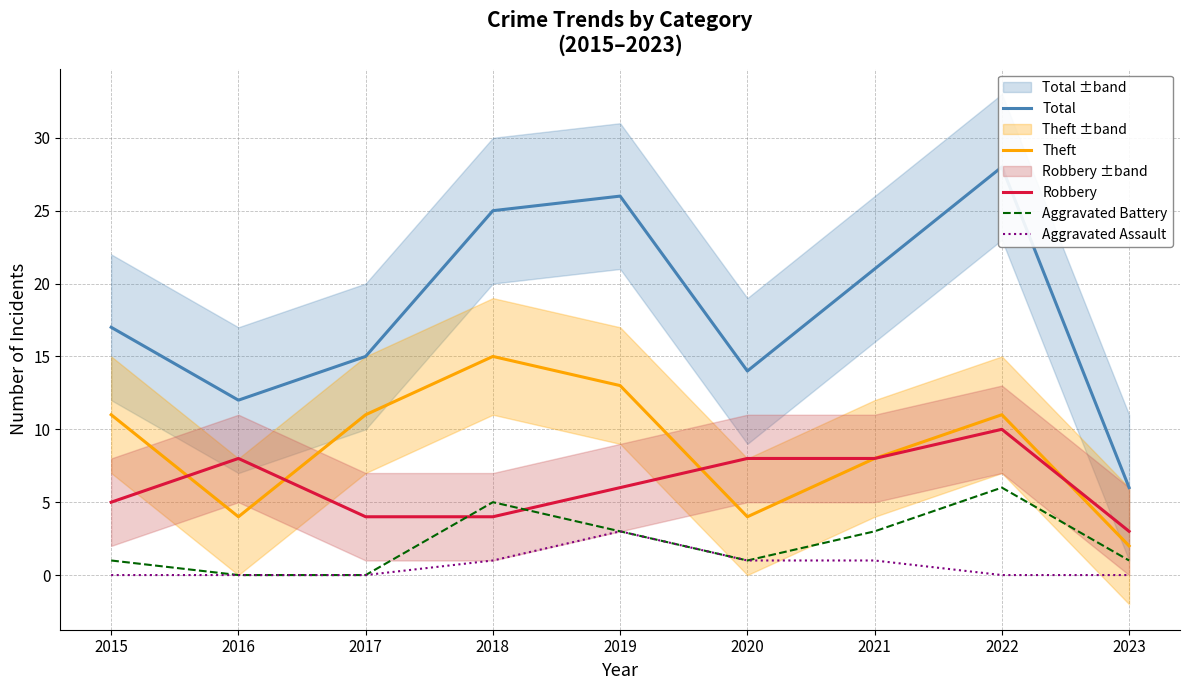

What is the sum of the Total values at 2016 and 2018?

37